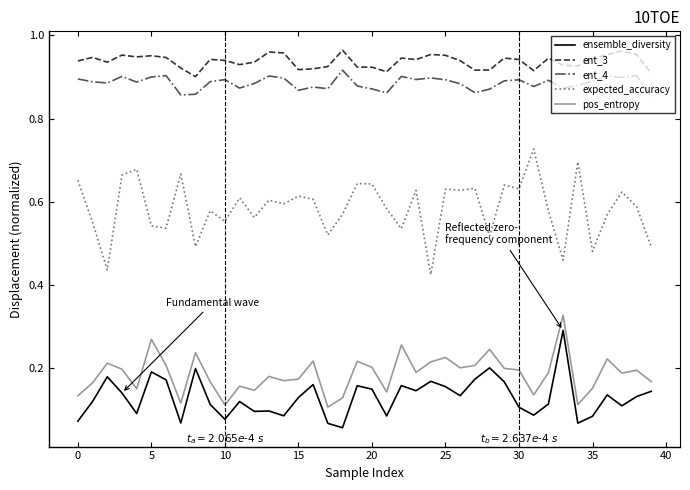

Which series has the widest spread of values?

expected_accuracy